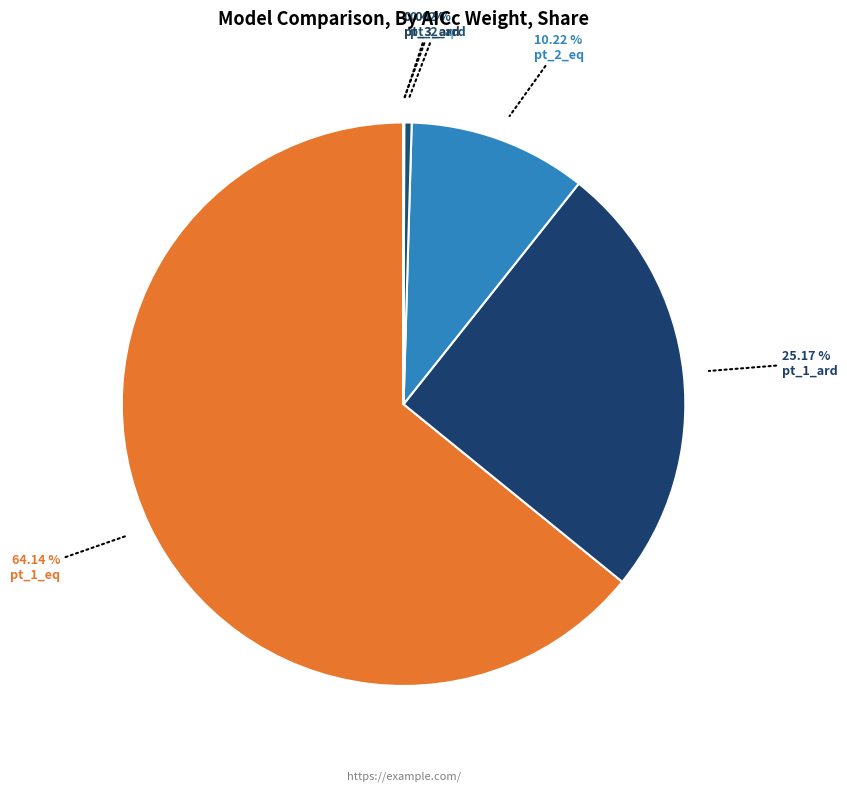

How many slices are in this pie chart?

6